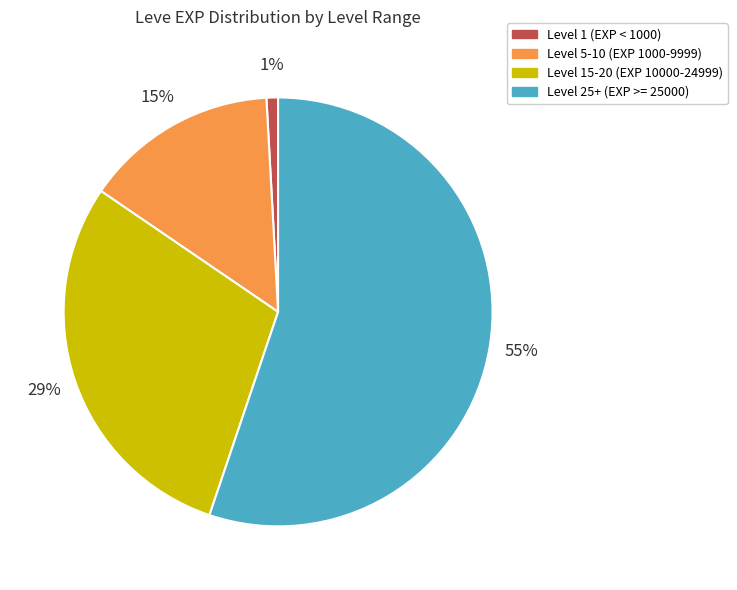

Is there any slice that represents more than half of the pie?

Yes